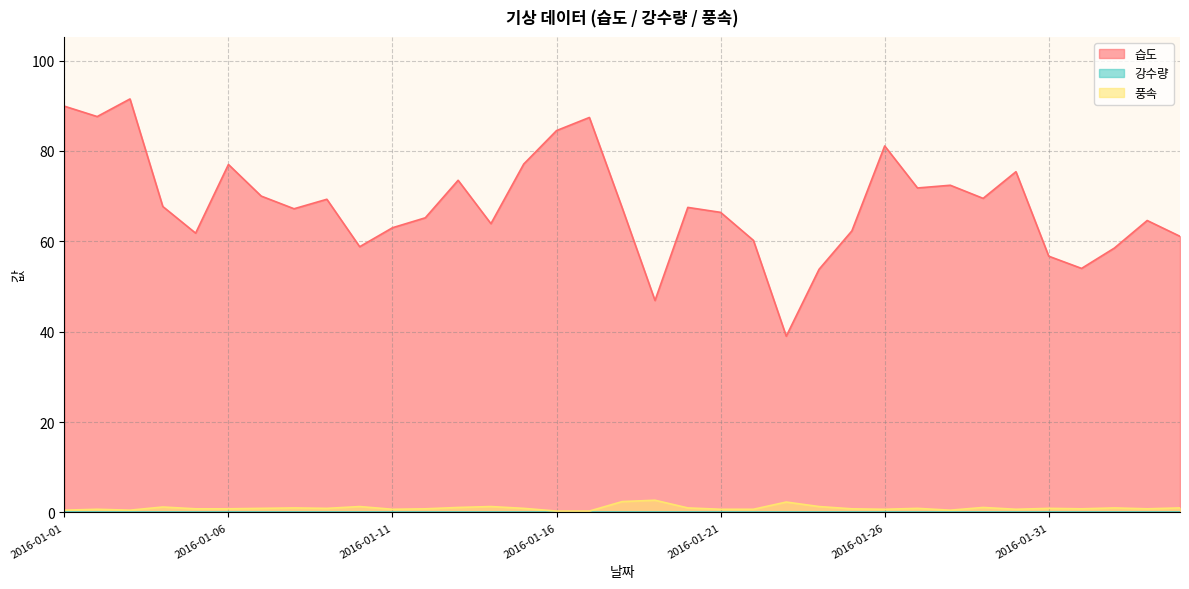

Which series has the largest range (max minus min)?

습도